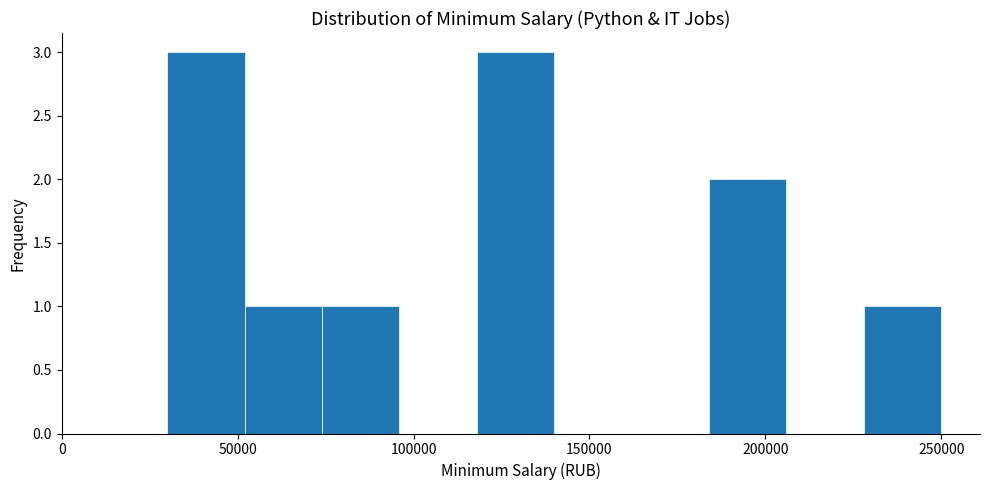

What is the height of the bar covering 184000 to 206000 on the x-axis? Neither the bar edges nor the heights are printed on the chart, so give them approximately, as read against the axes.

2